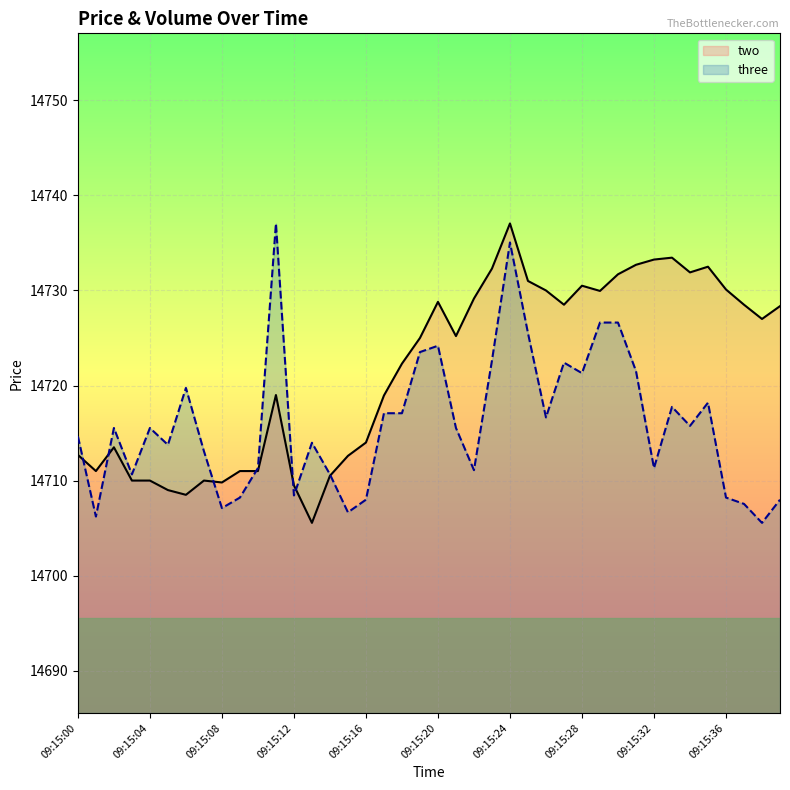

How many interior local valleys does the three series have?

12